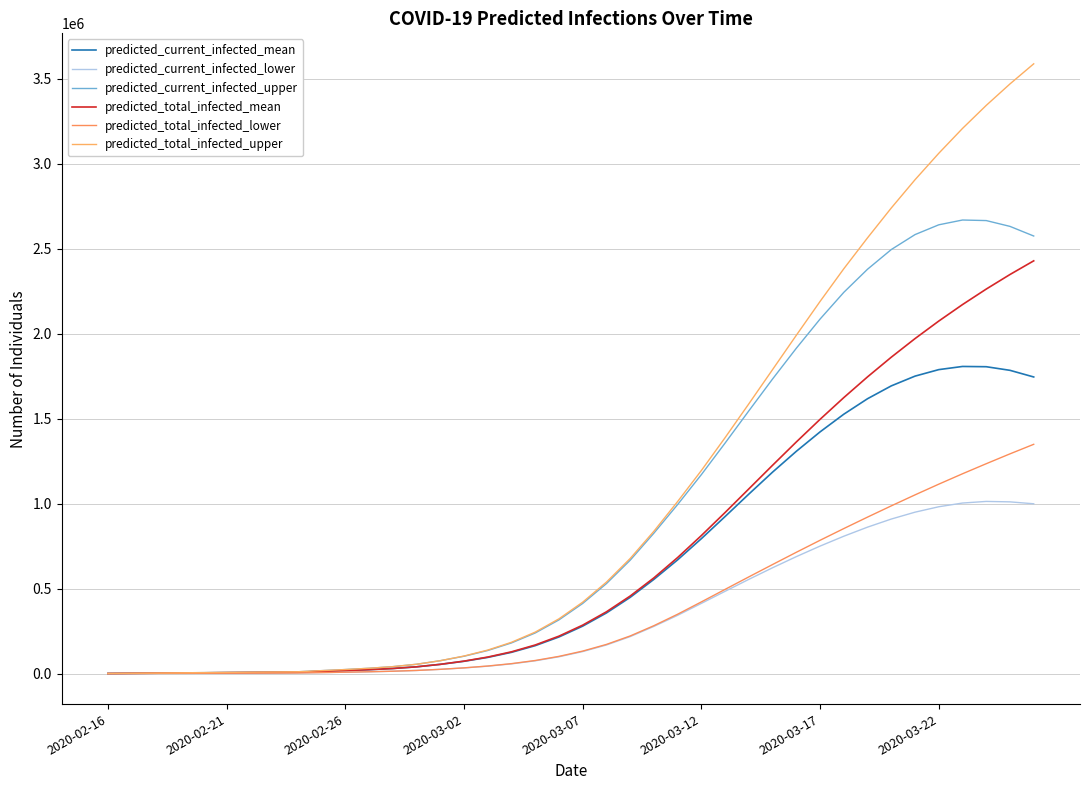

True or false: predicted_current_infected_lower and predicted_total_infected_mean intersect in this chart.

False